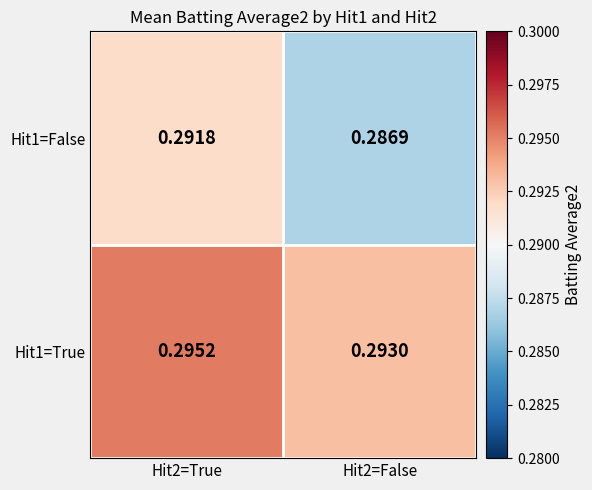

Is the value of Hit1=False at Hit2=True greater than the value of Hit1=True at Hit2=True?

No